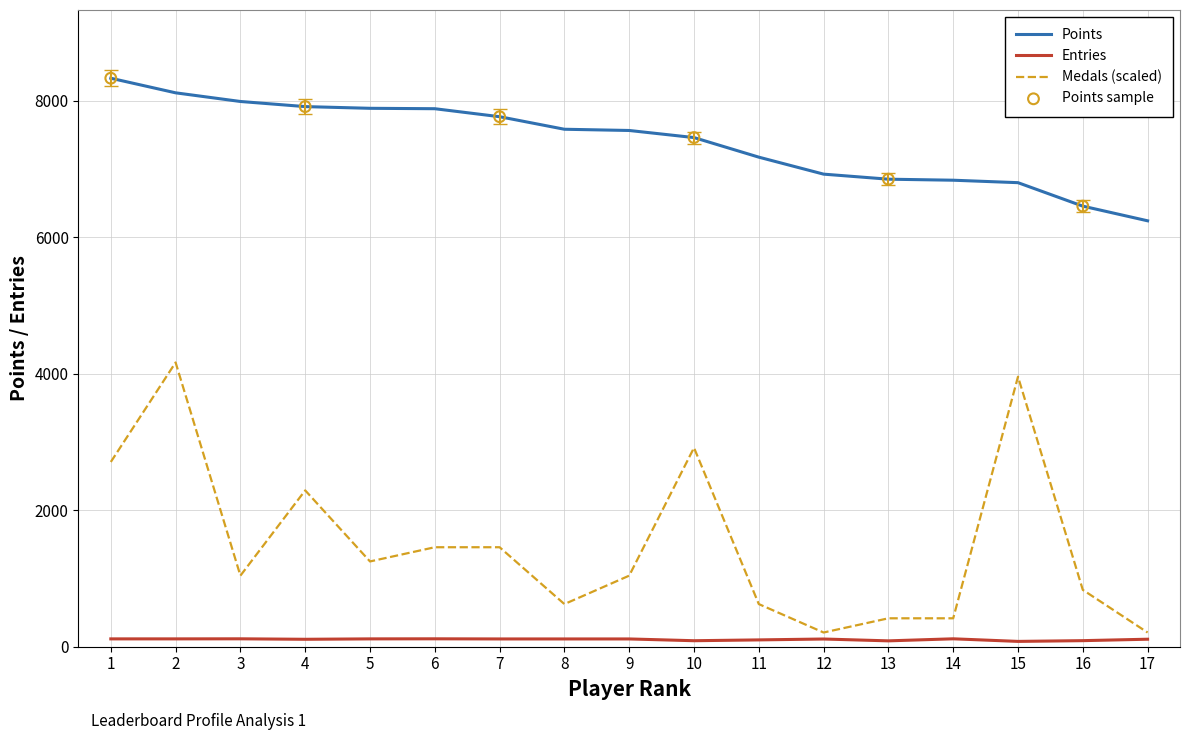

Which series changed the most between 5 and 16?

Points